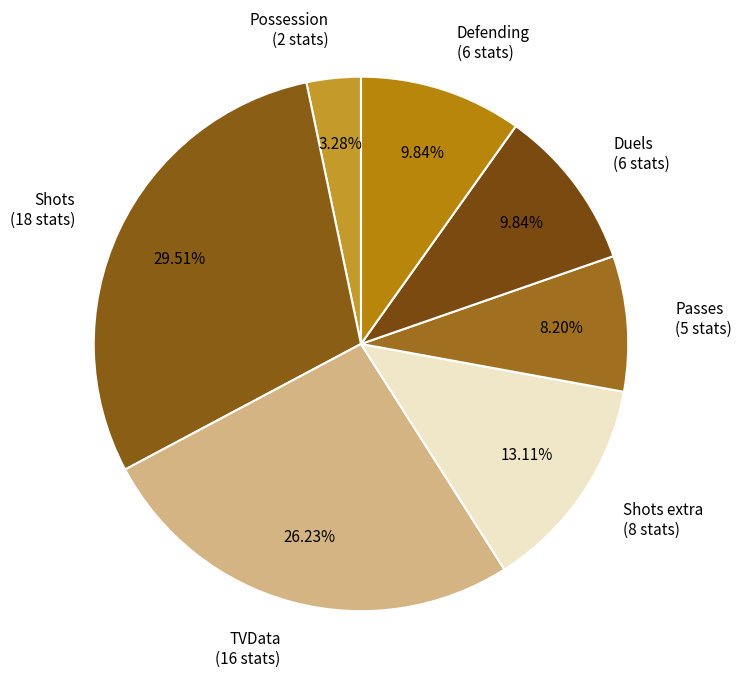

Approximately how many times larger is the value at Possession (2 stats) compared to Passes (5 stats)?

0.4